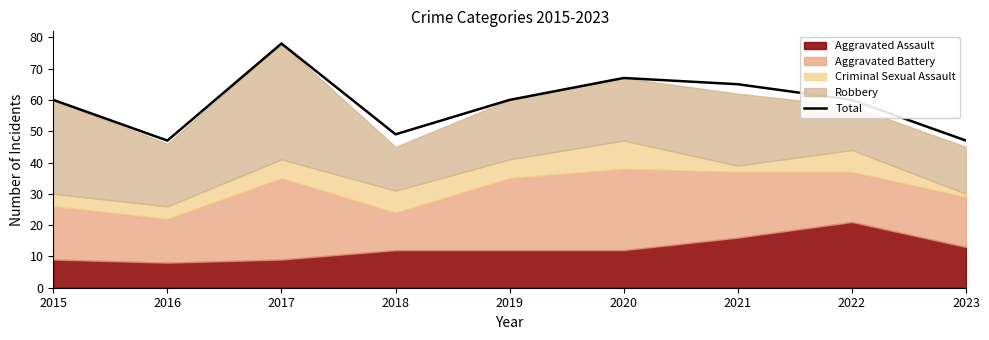

Where is the first local minimum?

2016